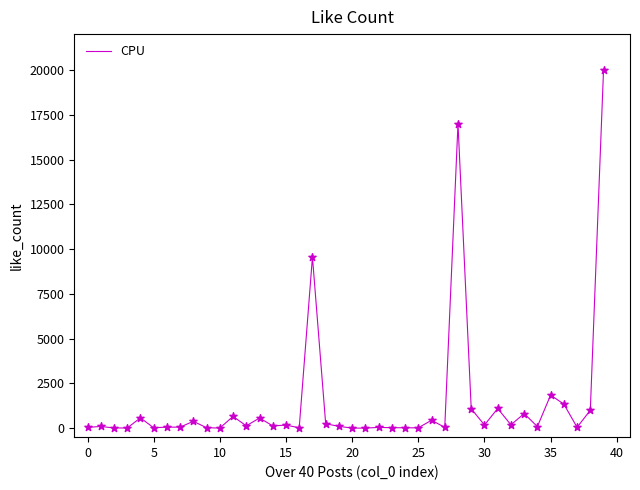

What is the greatest value displayed?

20000